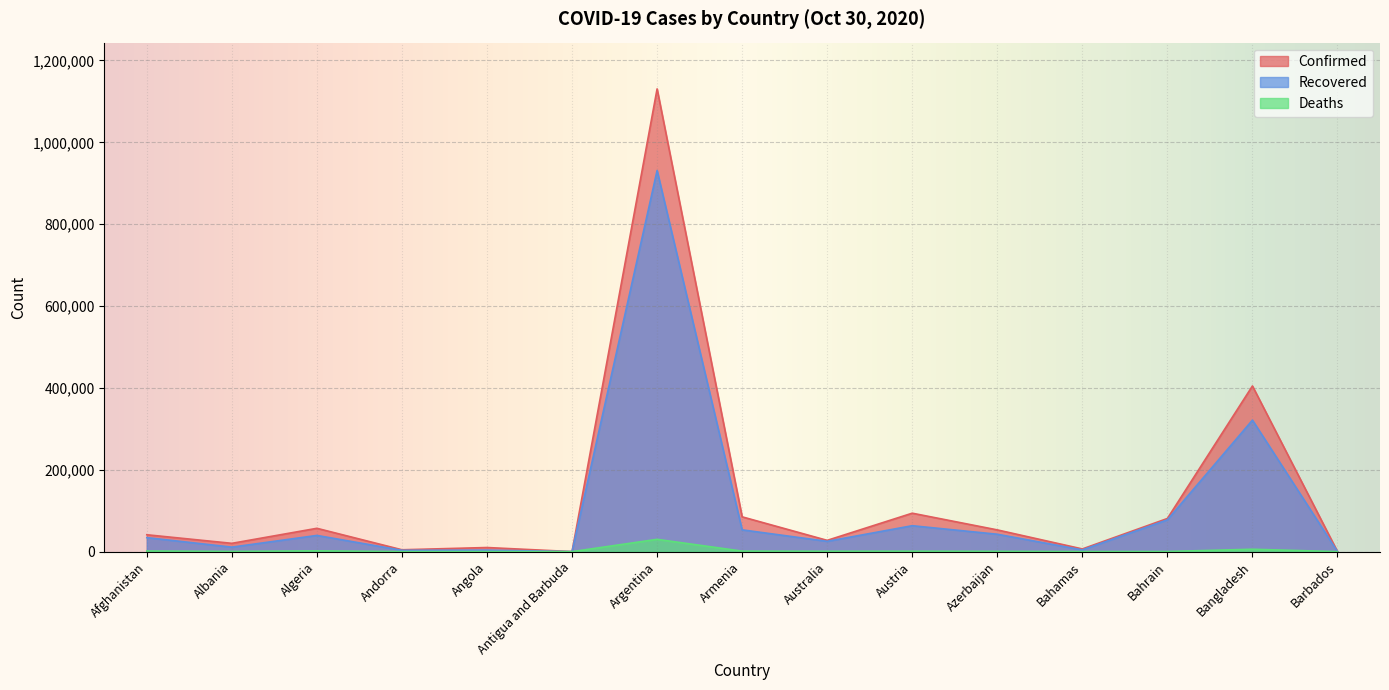

What is the difference between the maximum and minimum values in the Recovered series?

931032